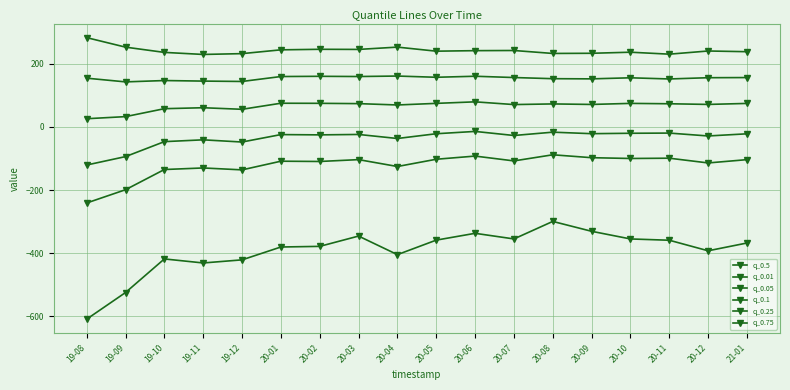

At which label is q_0.25 closest to 52?

19-12